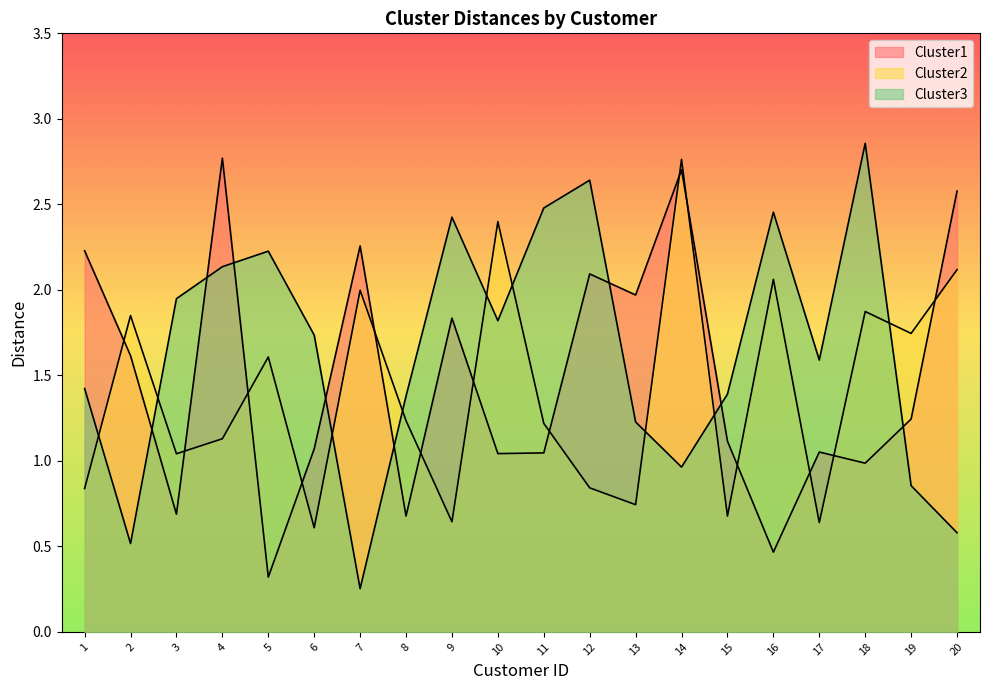

What is the average value of the Cluster2 series?

1.4